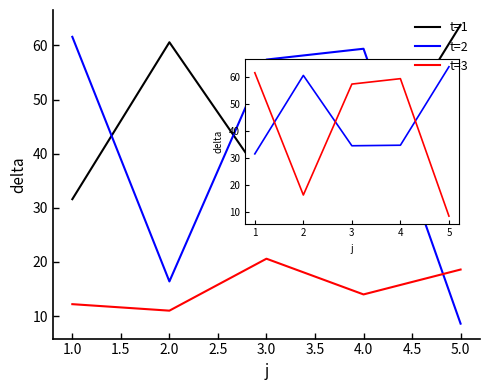

Which series ends up on top after the final intersection of t=2 and t=3?

t=3